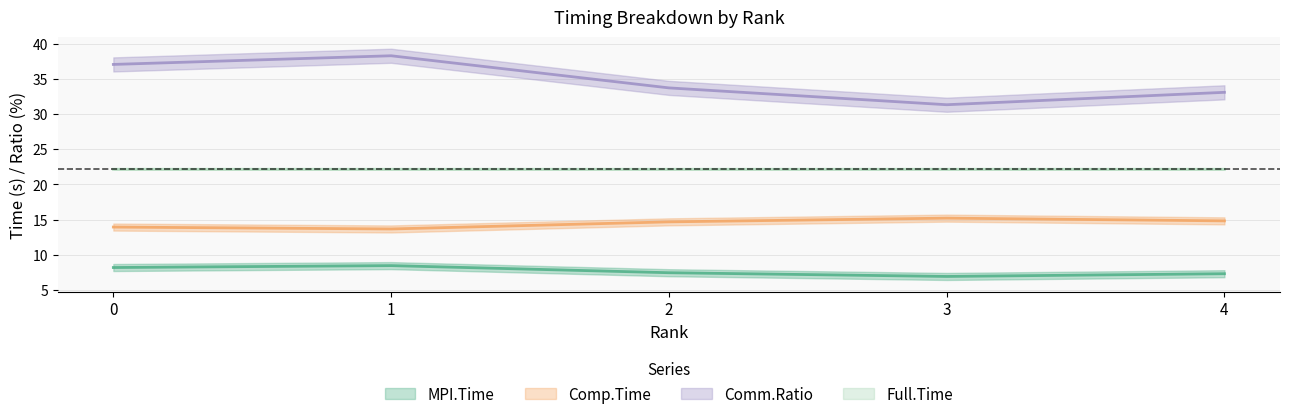

At which label does MPI.Time reach its peak?

1